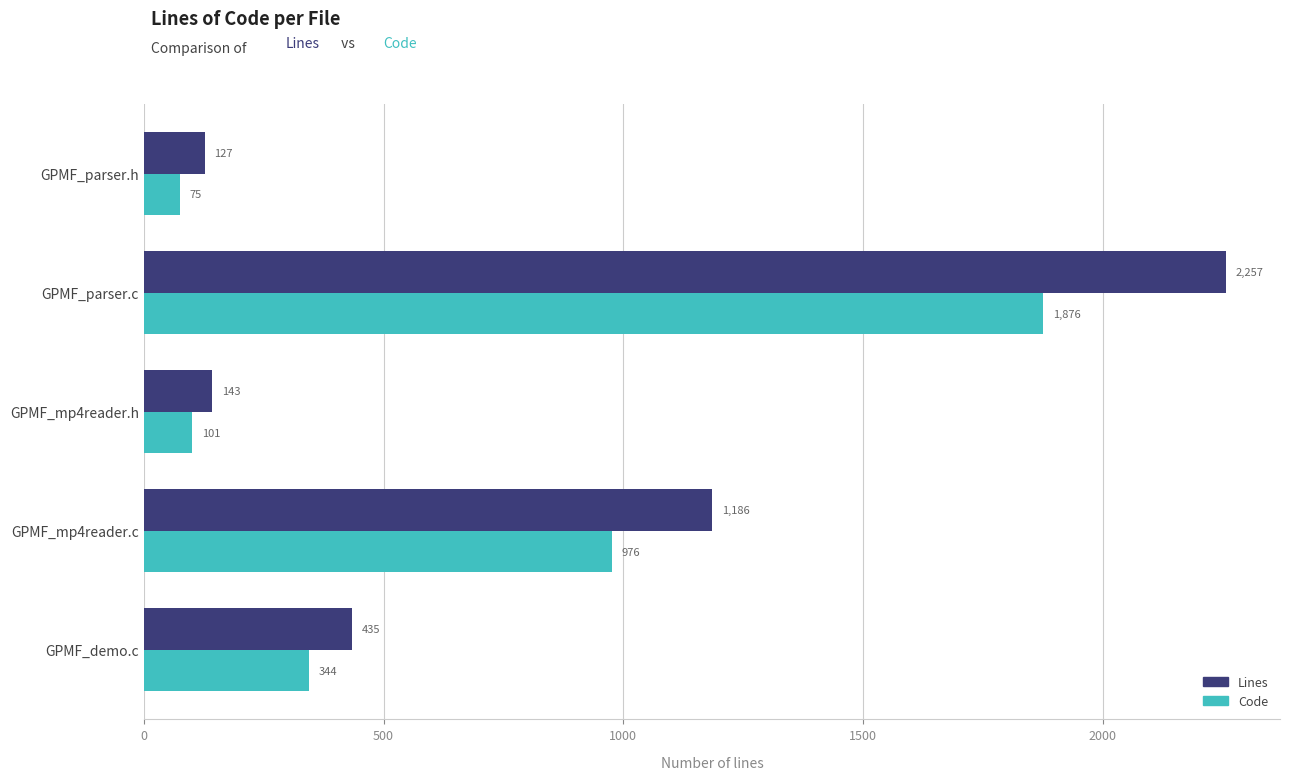

Rank the categories by Code value from lowest to highest.

GPMF_parser.h, GPMF_mp4reader.h, GPMF_demo.c, GPMF_mp4reader.c, GPMF_parser.c